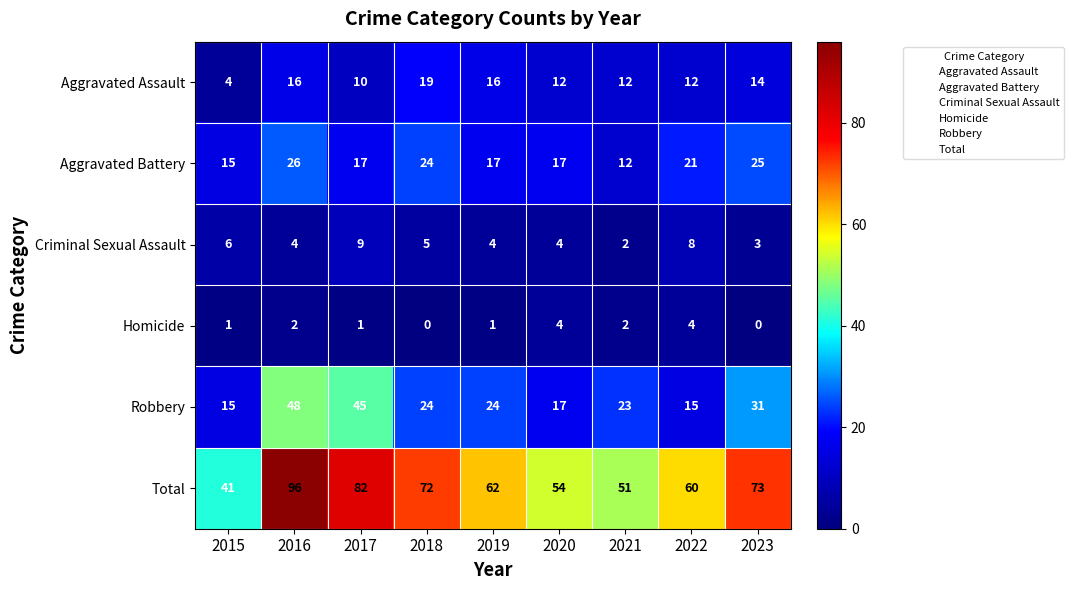

The value of Criminal Sexual Assault at 2021 is 2. True or false?

True